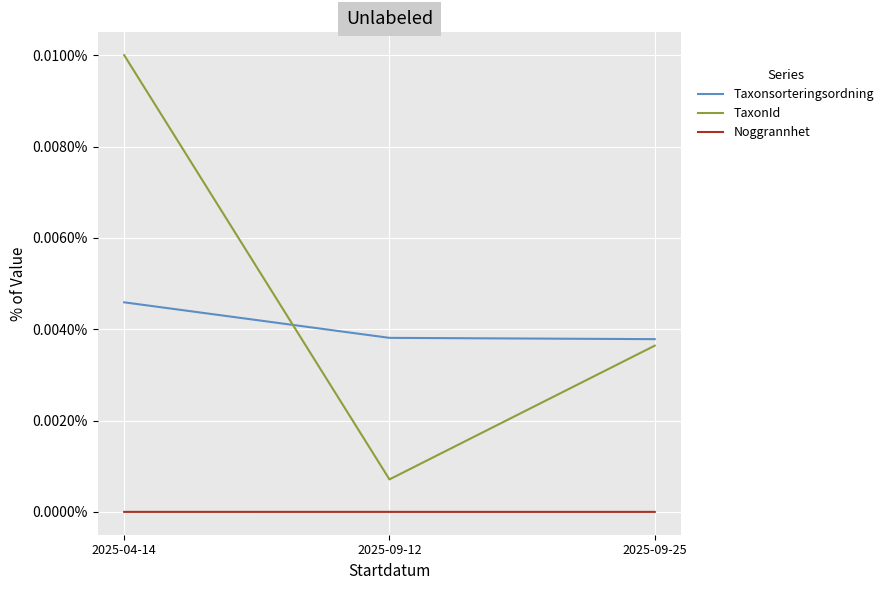

Rank the series at 2025-09-25 from highest to lowest value.

Taxonsorteringsordning, TaxonId, Noggrannhet